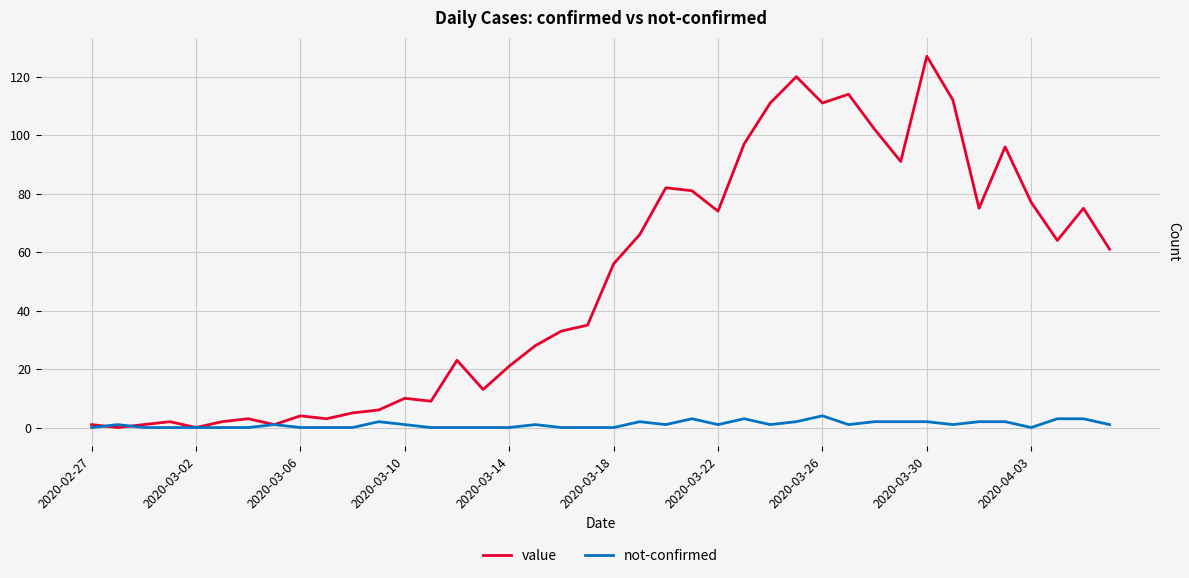

List the series in order of their overall mean, lowest first.

not-confirmed, value